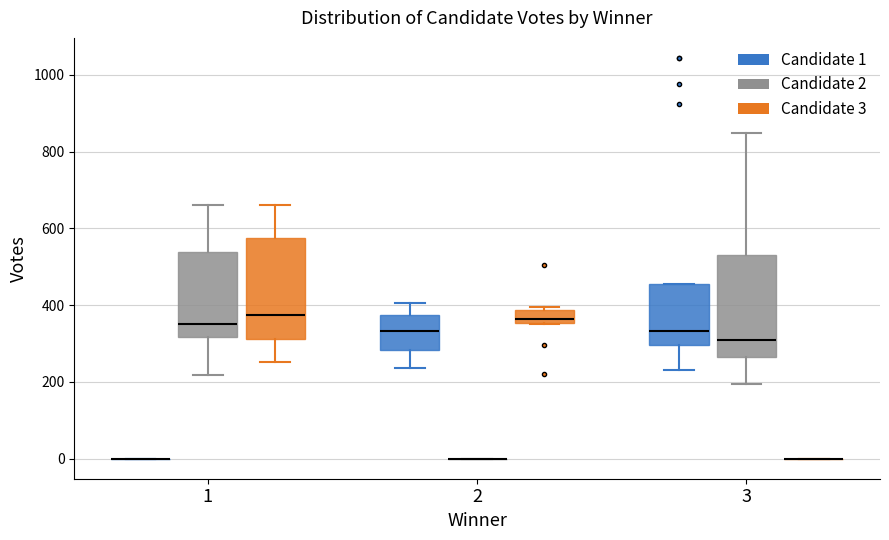

Where is the upper edge of the box for 3 (Candidate 2) on the y-axis? The values are not printed on the chart, so give them approximately, as read against the axis.

540